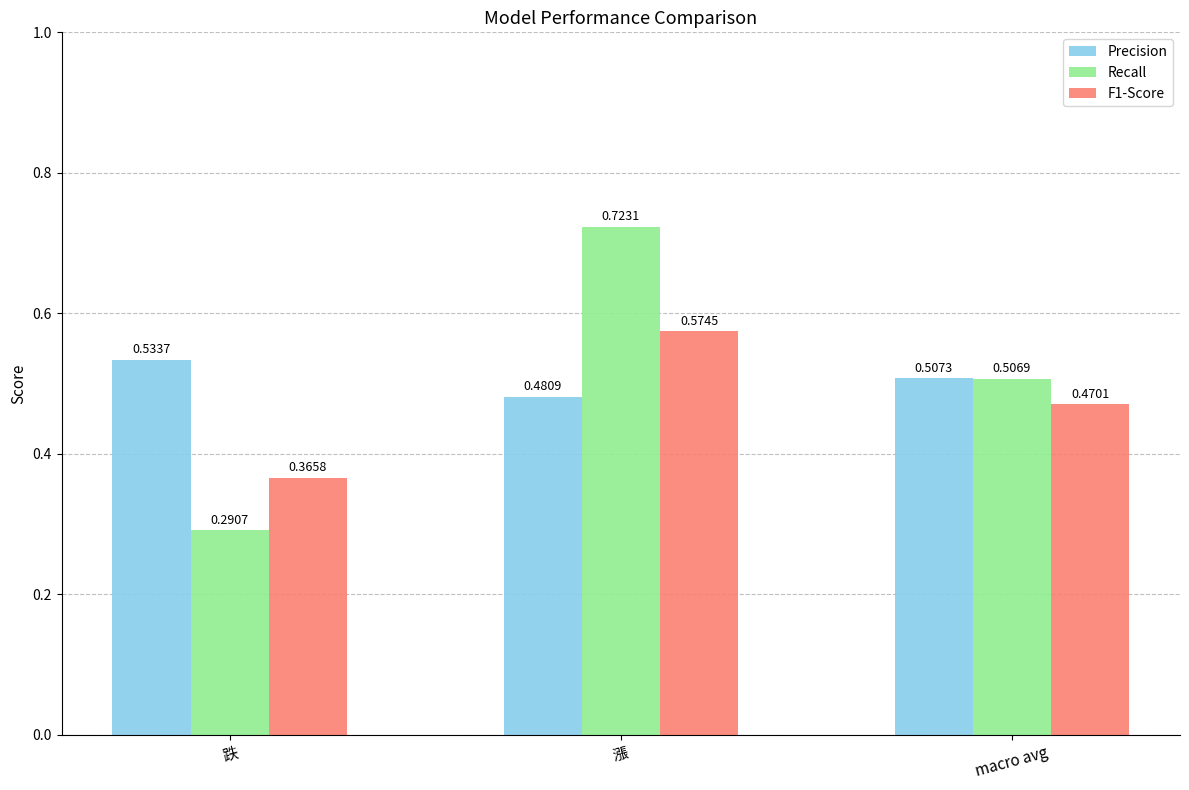

How many groups of bars are there?

3